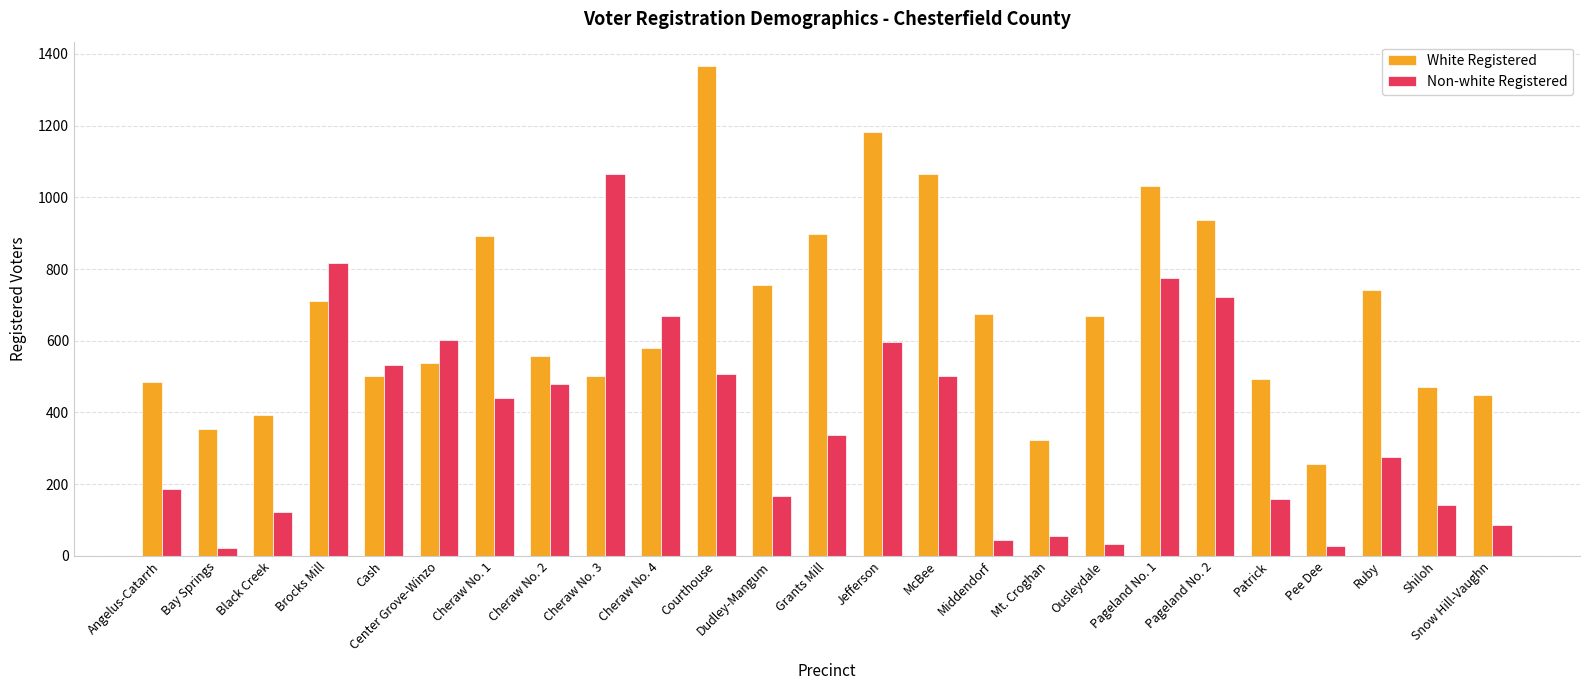

The value of White Registered at Dudley-Mangum is 477. True or false?

False